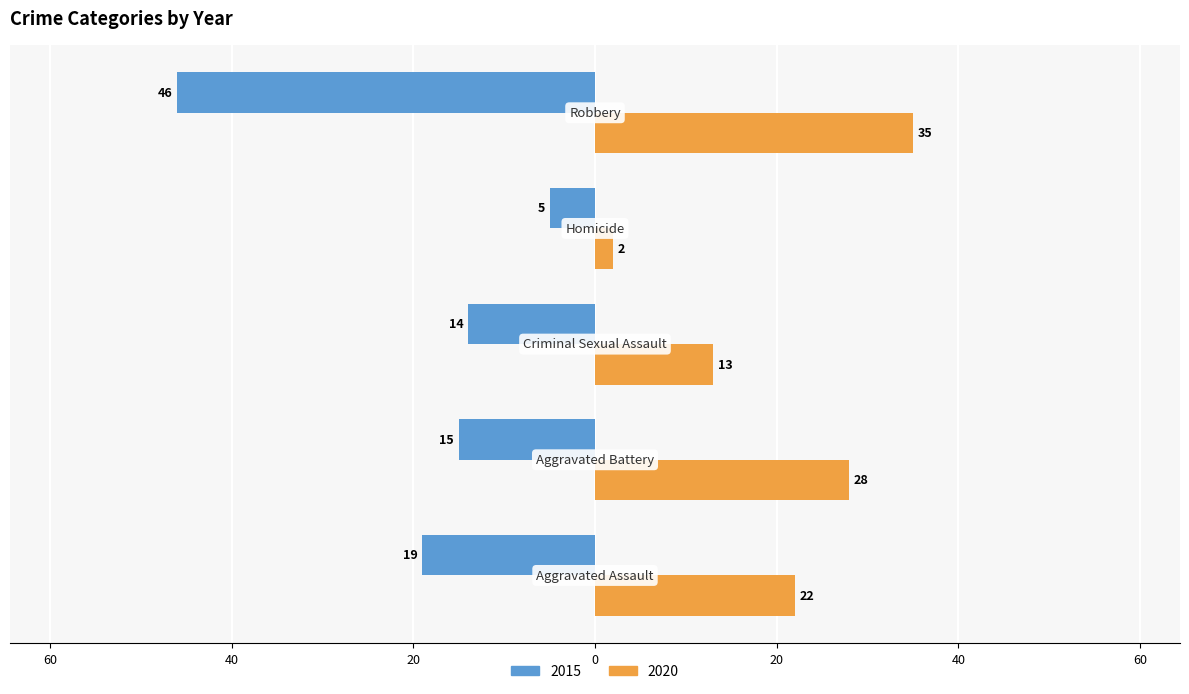

What position from the left is Homicide?

4